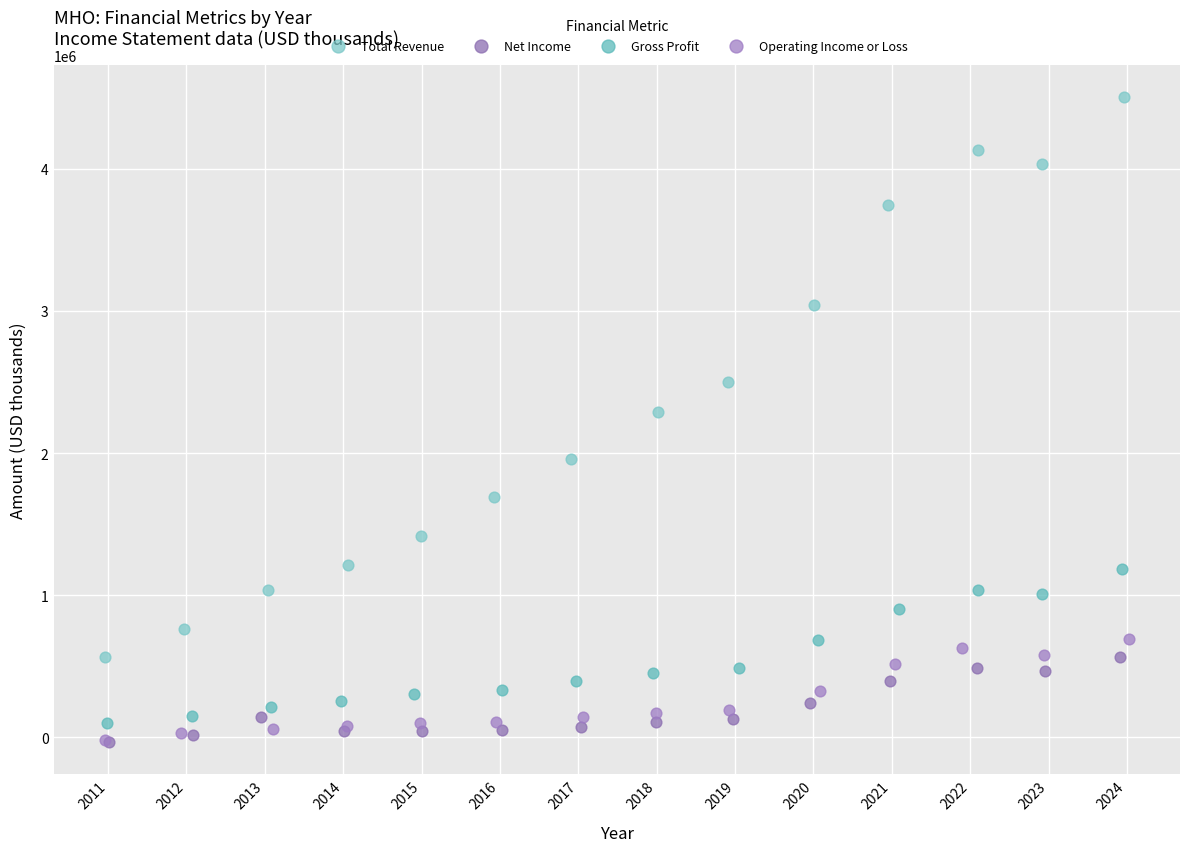

What are all the series names shown in the legend?

Total Revenue, Net Income, Gross Profit, Operating Income or Loss